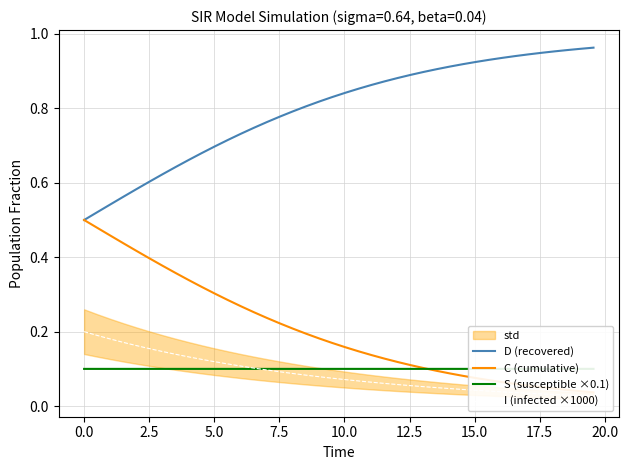

How many lines are shown in the chart?

4